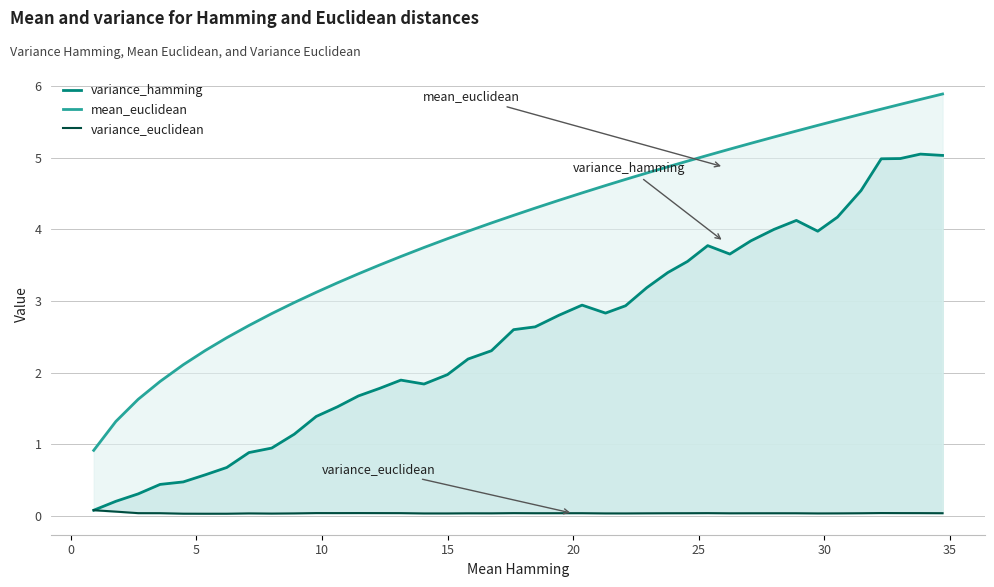

How many lines are shown in the chart?

3